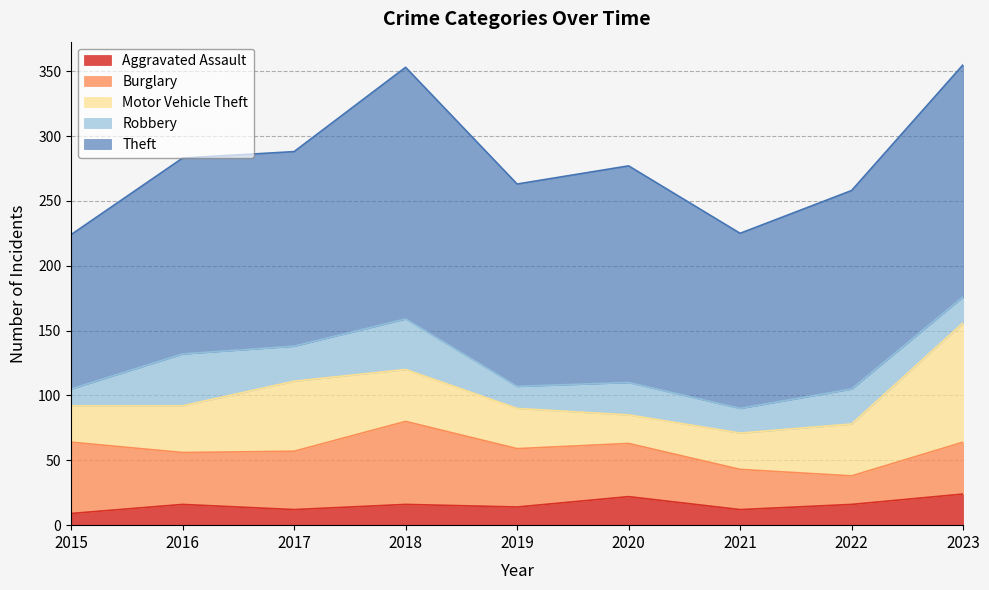

What is the value of the Burglary point at the 4th from the left?

64